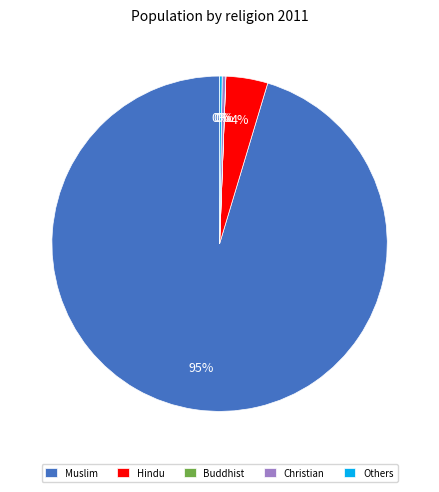

Which category accounts for the majority?

Muslim